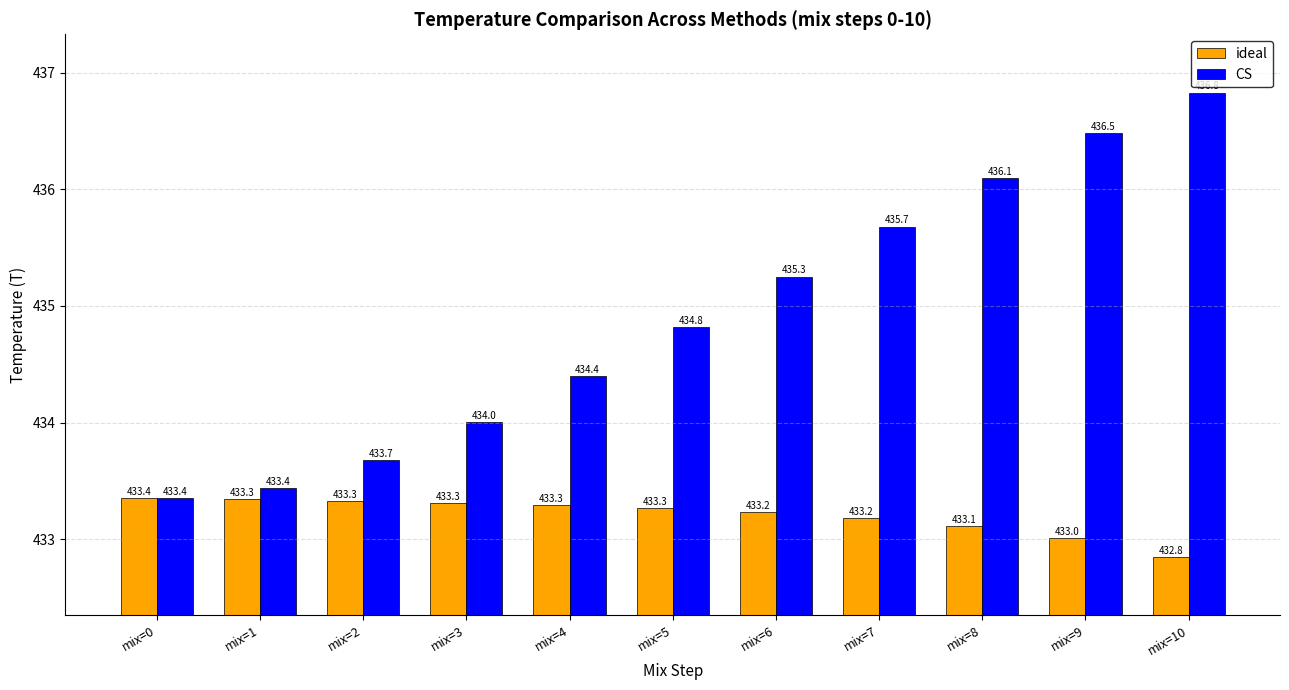

Reading left to right, transcribe all the data shown in this chart.

ideal: mix=0=433.4	mix=1=433.3	mix=2=433.3	mix=3=433.3	mix=4=433.3	mix=5=433.3	mix=6=433.2	mix=7=433.2	mix=8=433.1	mix=9=433.0	mix=10=432.8
CS: mix=0=433.4	mix=1=433.4	mix=2=433.7	mix=3=434.0	mix=4=434.4	mix=5=434.8	mix=6=435.3	mix=7=435.7	mix=8=436.1	mix=9=436.5	mix=10=436.8